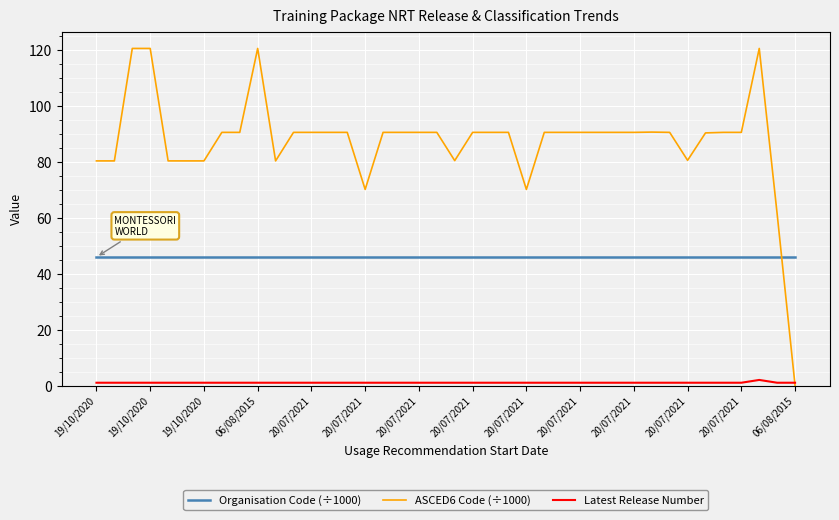

Which series has the largest range (max minus min)?

ASCED6 Code (÷1000)